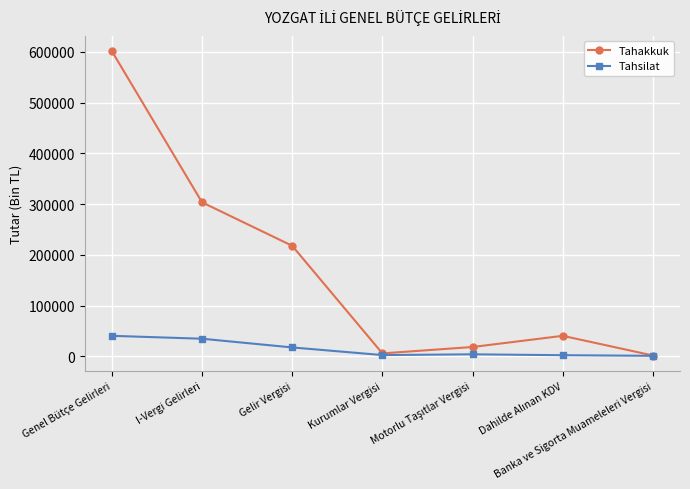

Which series has the largest range (max minus min)?

Tahakkuk